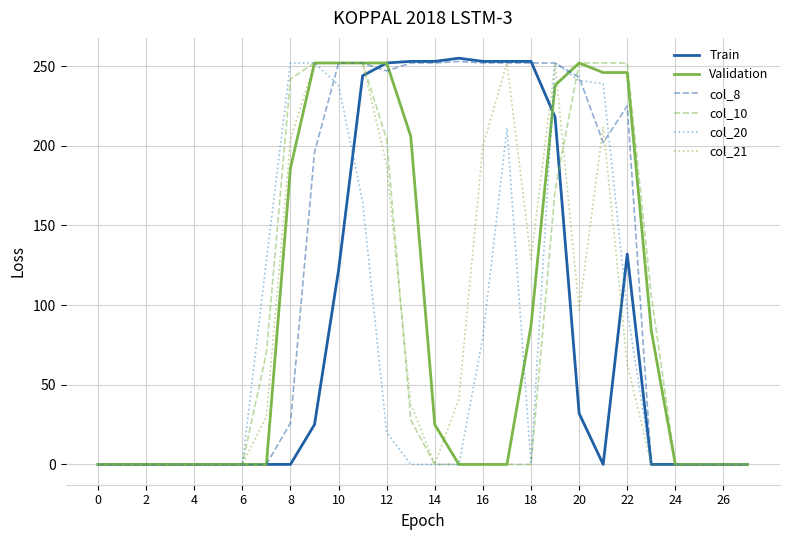

Which series has the largest range (max minus min)?

Train